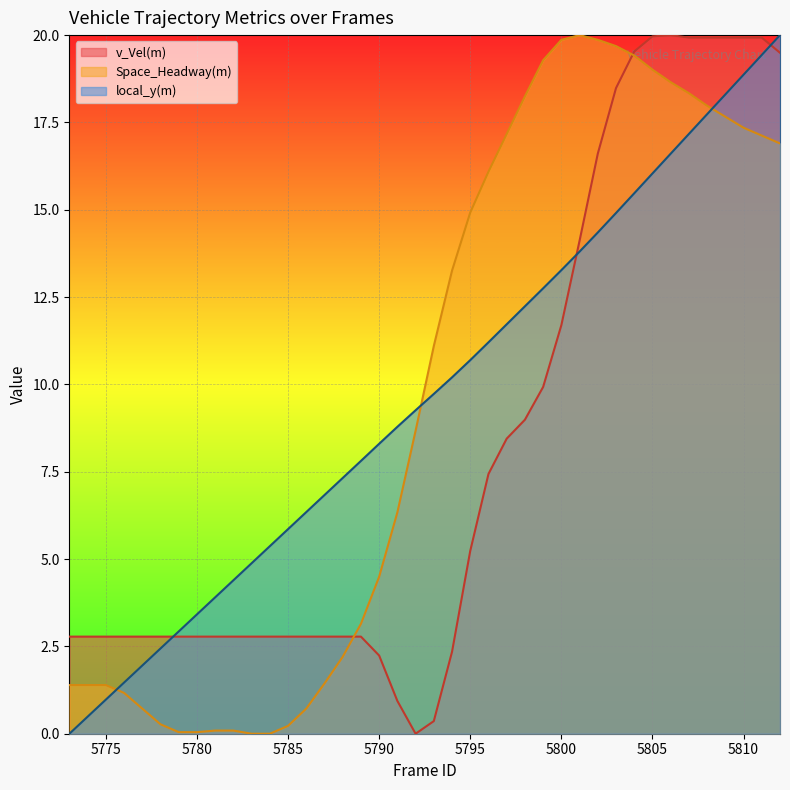

What are all the series names shown in the legend?

v_Vel(m), Space_Headway(m), local_y(m)